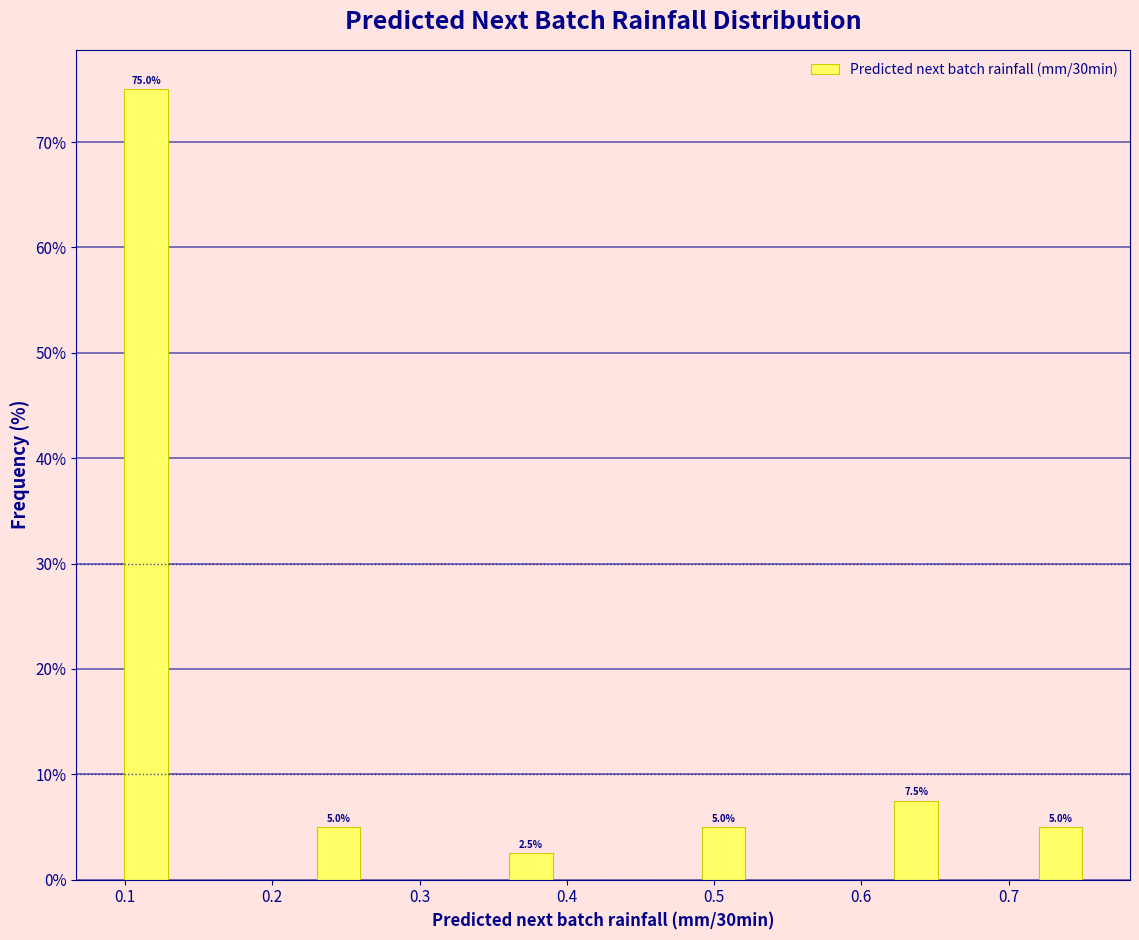

Around what value on the x-axis is the tallest bar? Give the approximate position of its centre, as read against the axis.

0.11